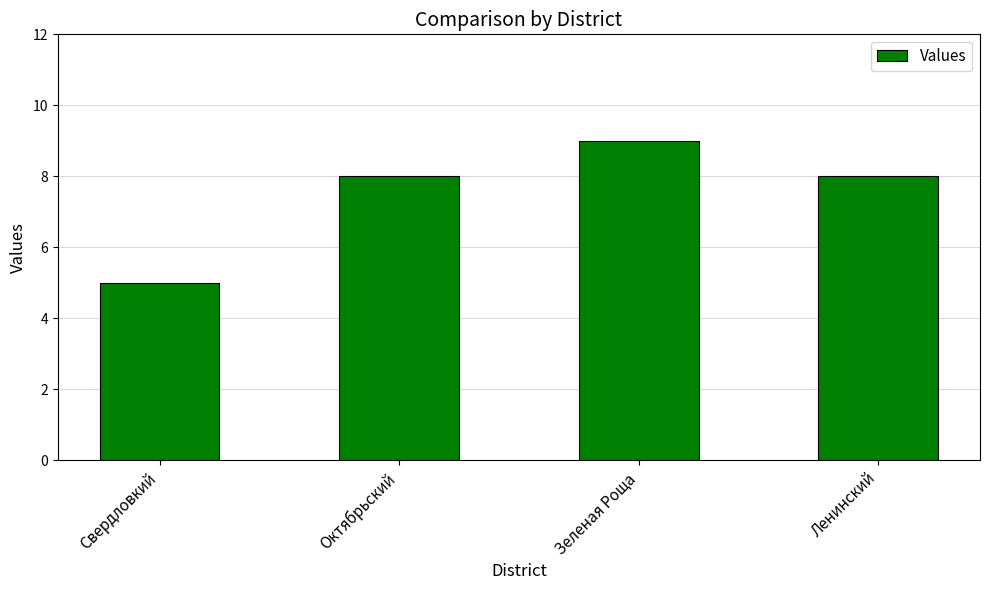

What value does the data have at Ленинский?

8